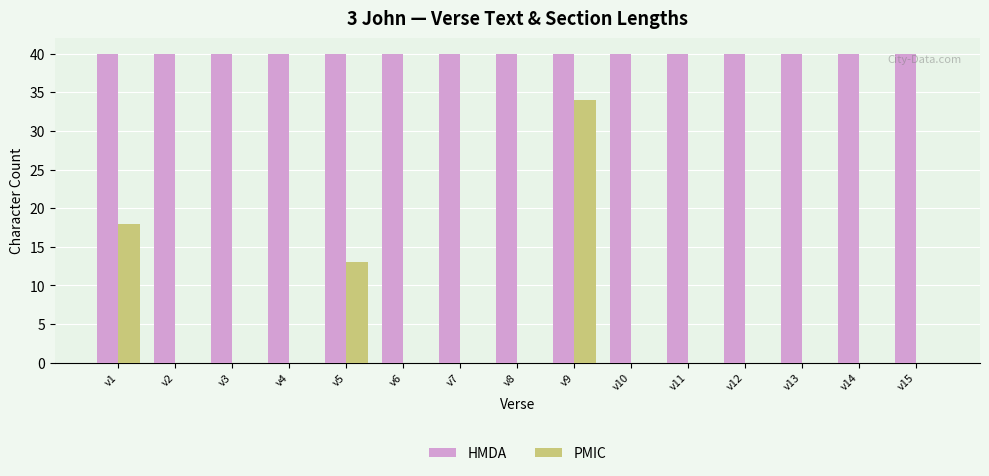

What is the approximate value of HMDA at v5?

40